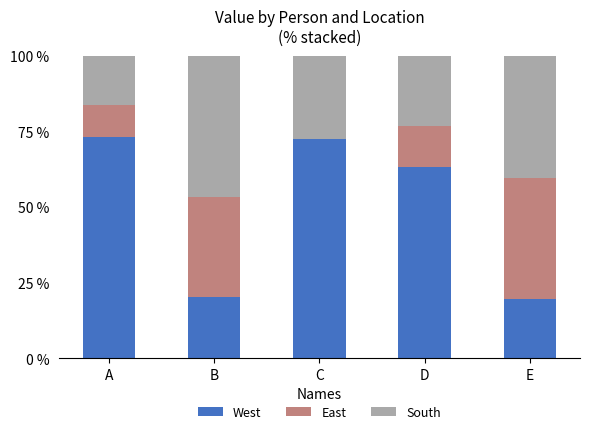

Does the chart contain stacked bars?

Yes